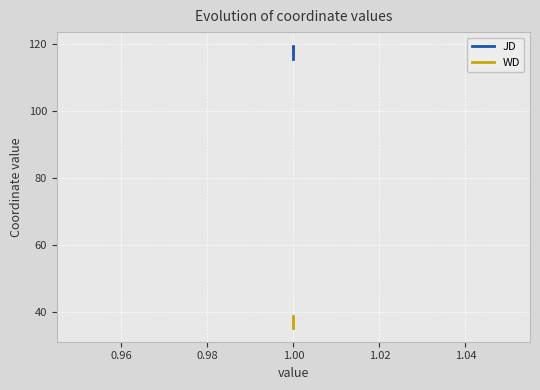

What are all the series names shown in the legend?

JD, WD